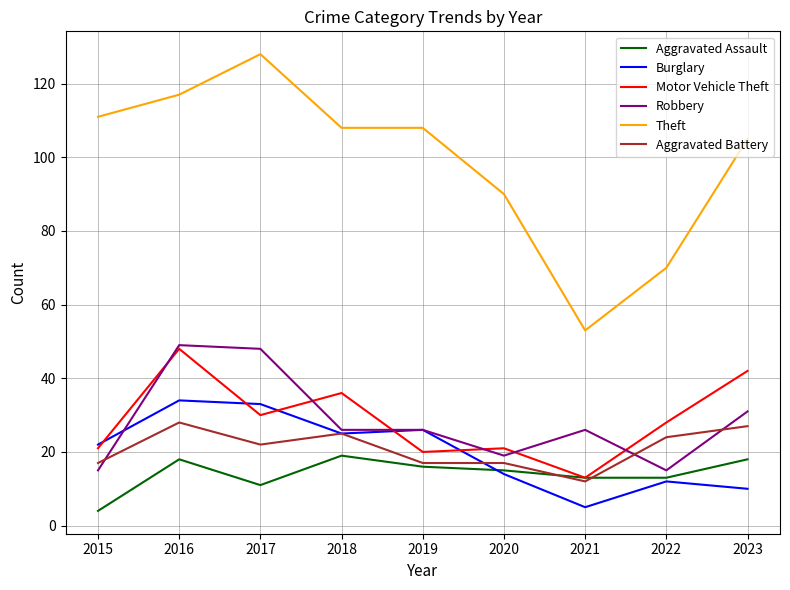

What is the smallest value displayed?

4